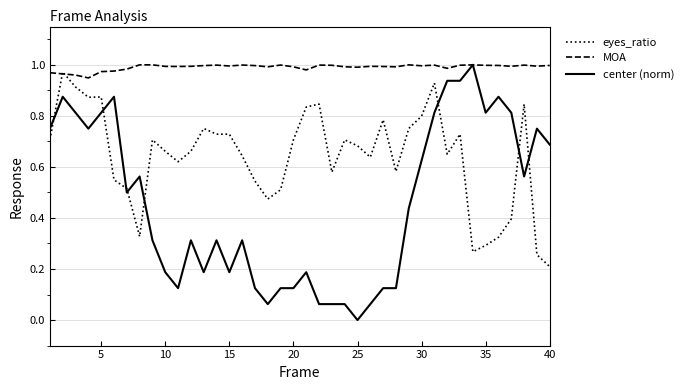

True or false: eyes_ratio and center (norm) intersect in this chart.

True